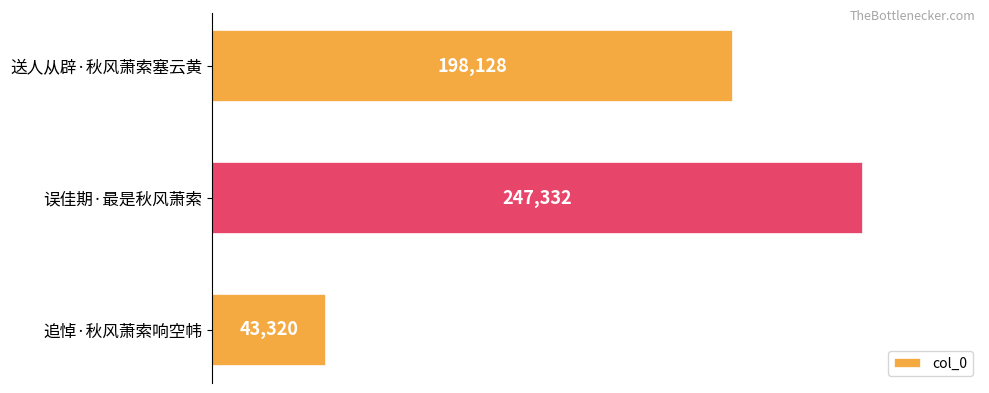

What is the sum of all values?

488780